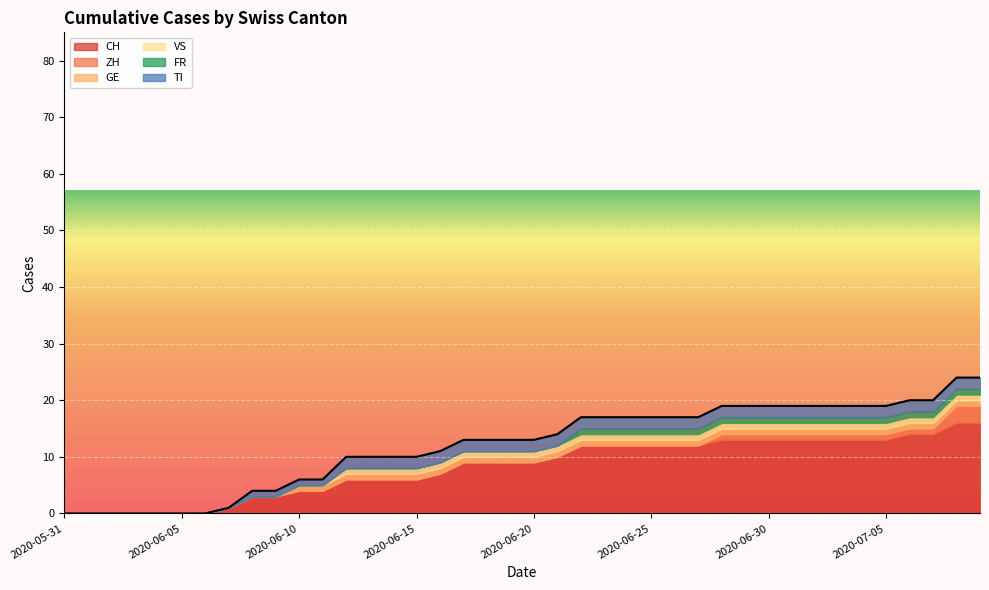

The value of ZH at 2020-06-09 is -1. True or false?

False